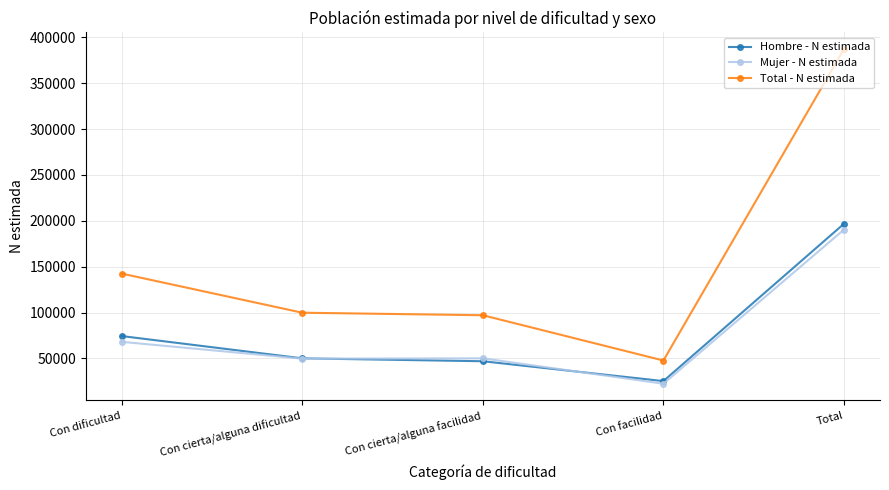

What are all the series names shown in the legend?

Hombre - N estimada, Mujer - N estimada, Total - N estimada